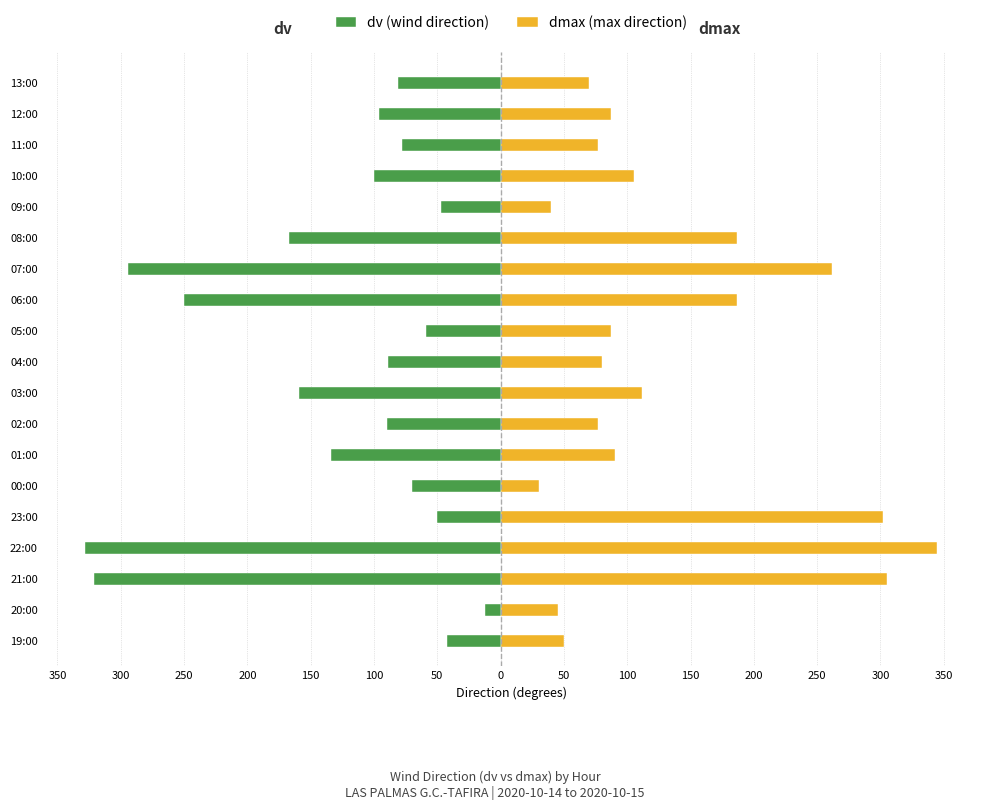

What is the value of the dmax bar at the 16th from the left?

105